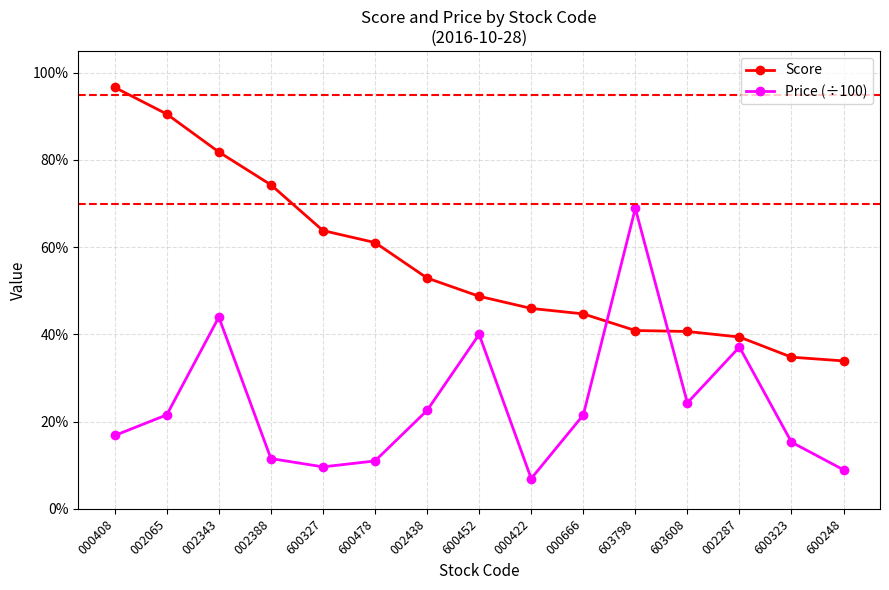

What are all the series names shown in the legend?

Score, Price (÷100)